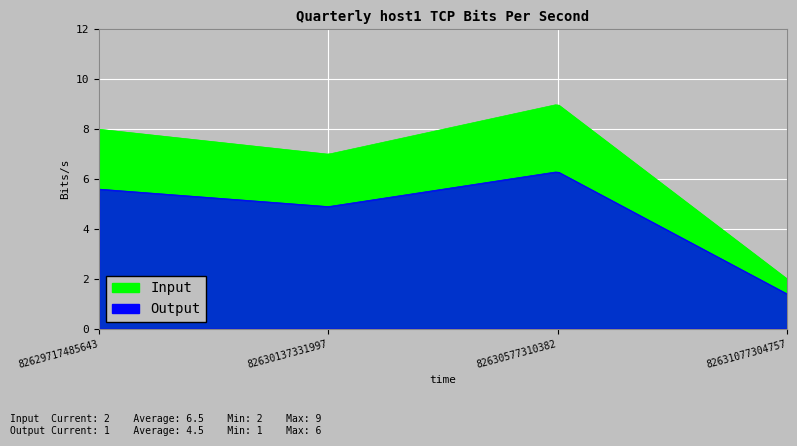

Reading left to right, what are all the values shown in this chart?

8	7	9	2